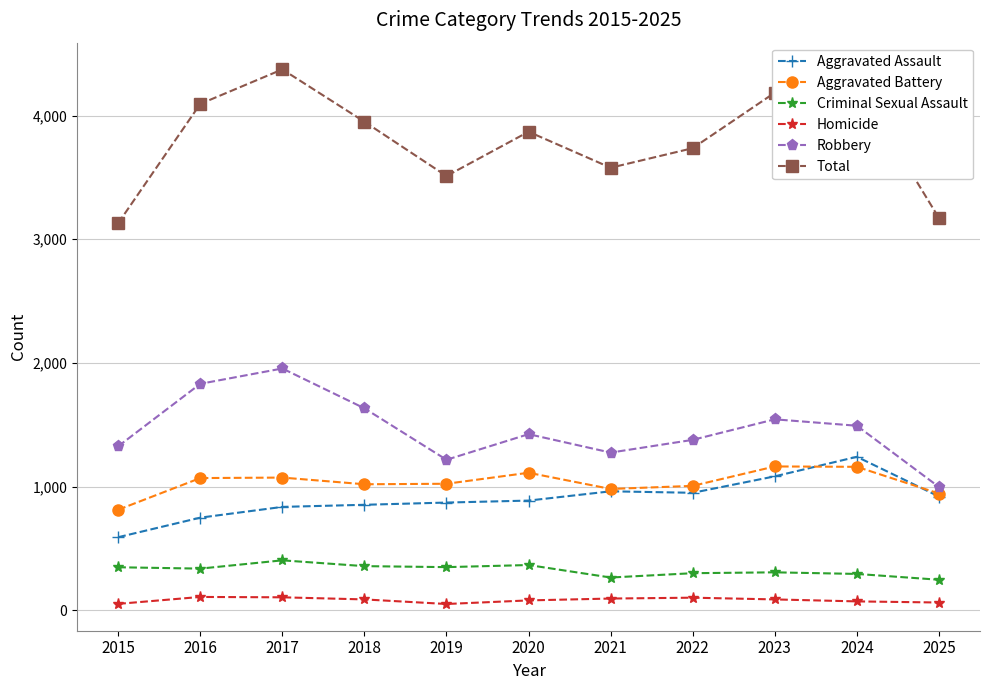

True or false: Robbery has more than 1 interior local peaks.

True